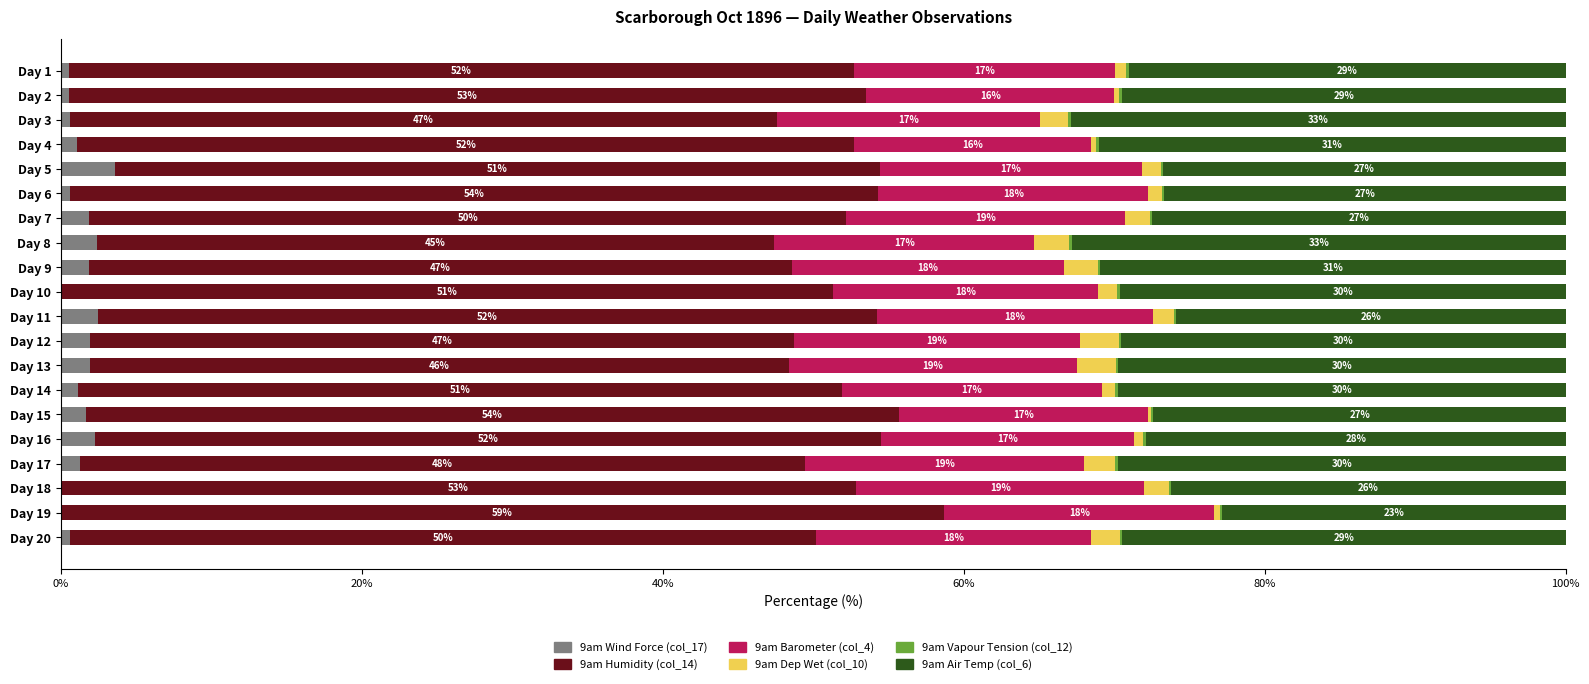

What is the highest value of the 9am Wind Force (col_17) series?

3.6